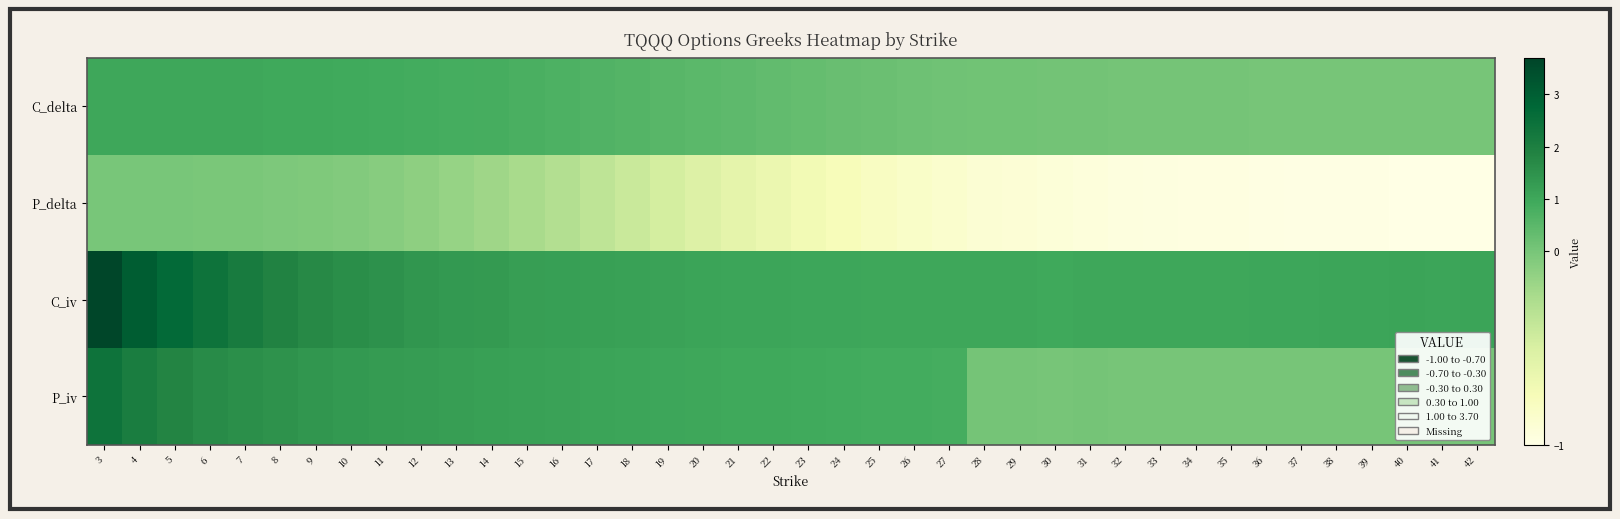

Count the number of data series in this chart.

4